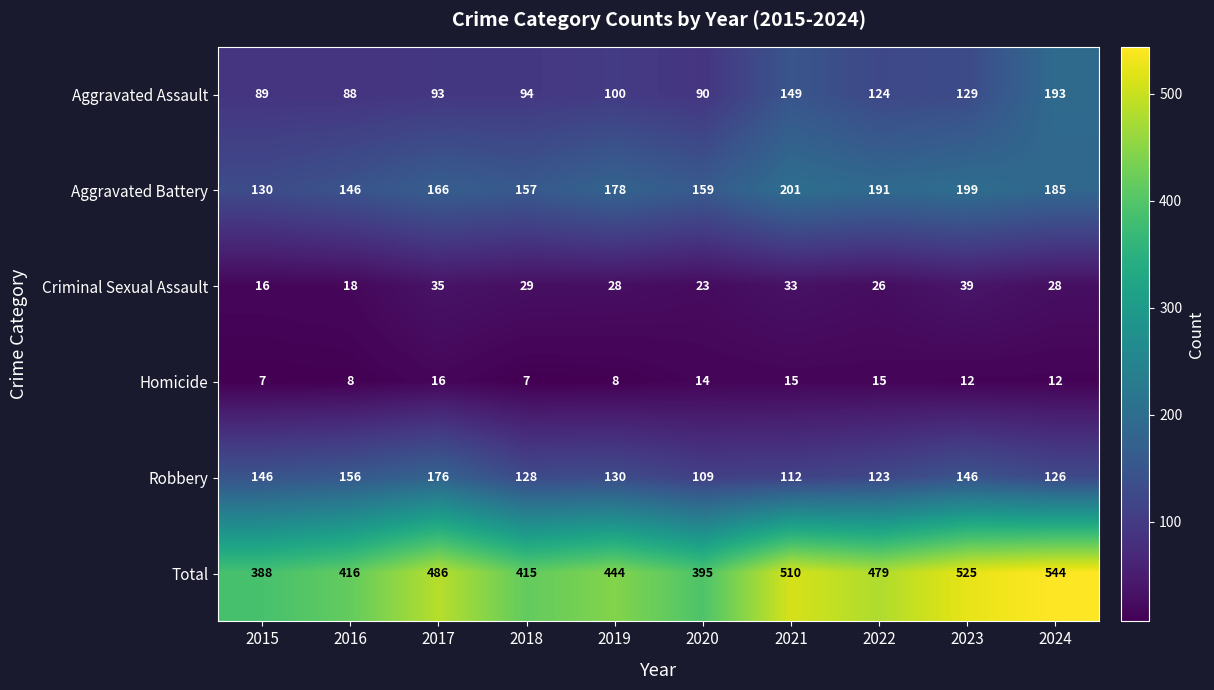

Which label corresponds to the largest value in the chart?

2024